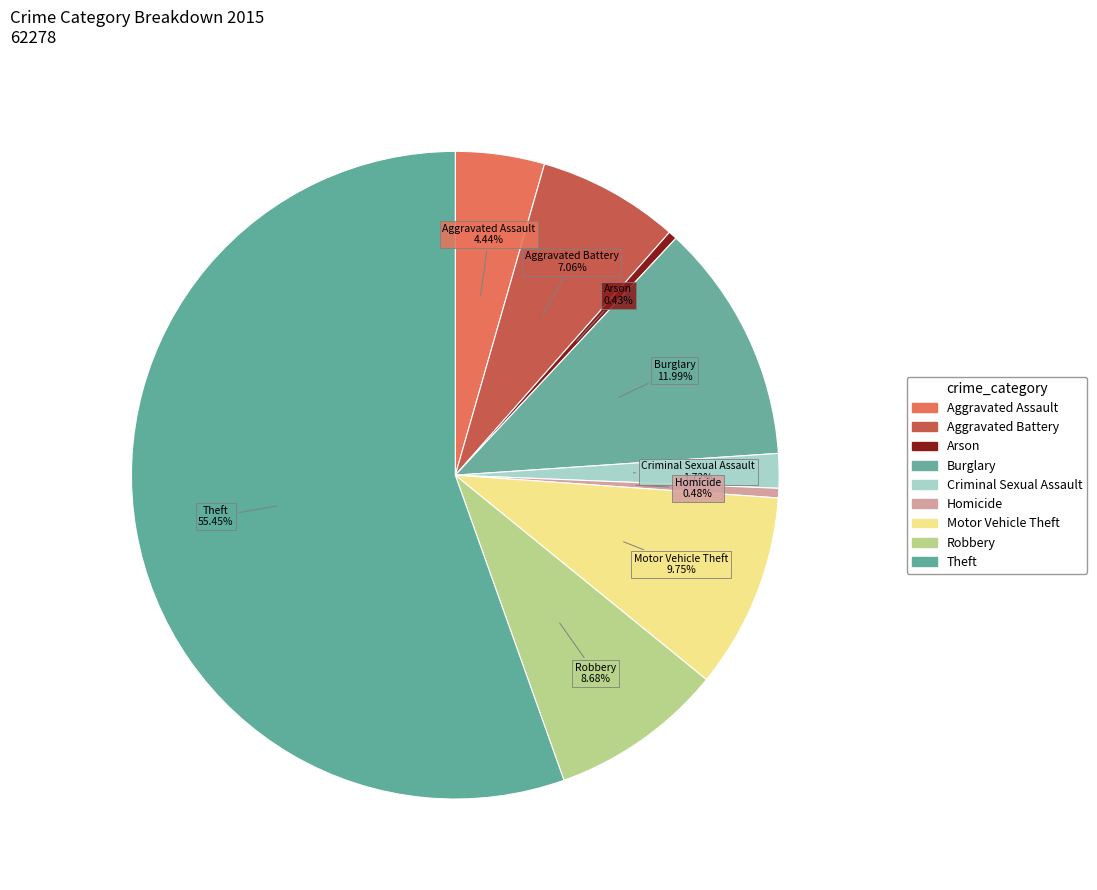

Does any single category account for the majority?

Yes